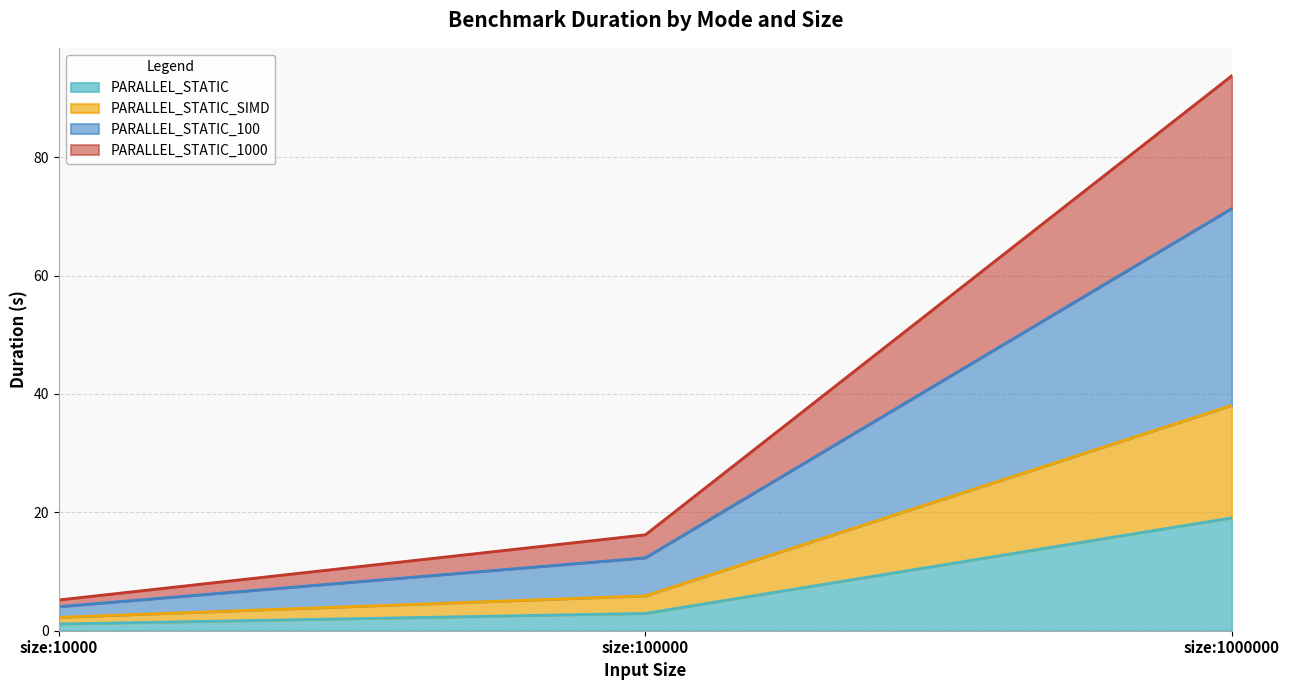

Reading left to right, list the values for the PARALLEL_STATIC series.

1.1	2.9	19.1